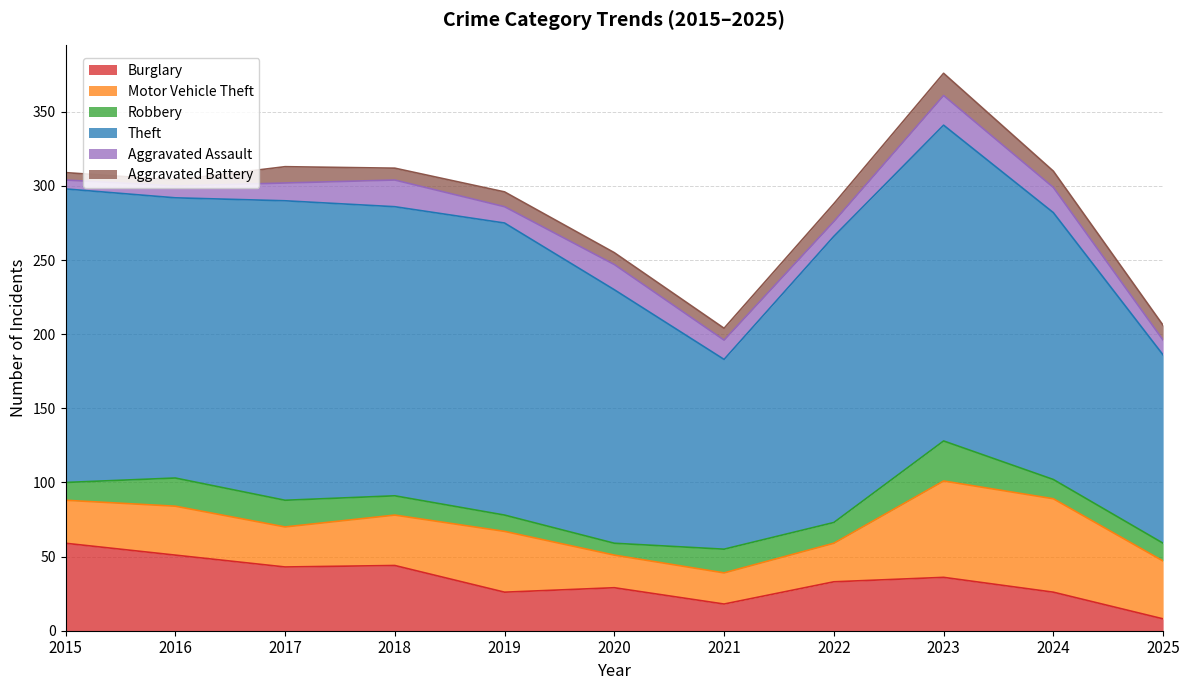

Is it true that Aggravated Battery equals 8 at 2018?

True